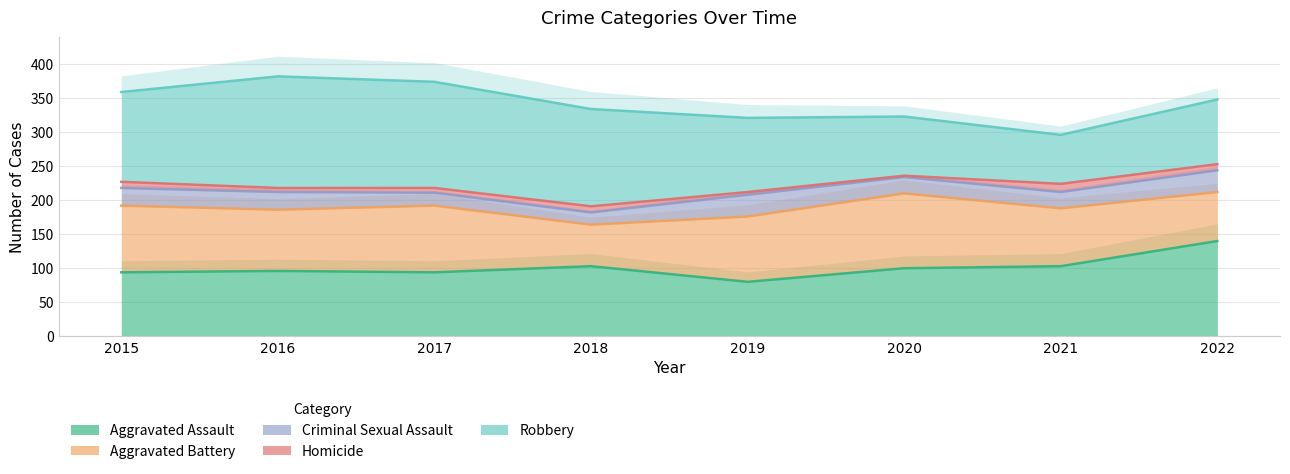

List the labels in order of Aggravated Assault value, largest first.

2022, 2018, 2021, 2020, 2016, 2015, 2017, 2019